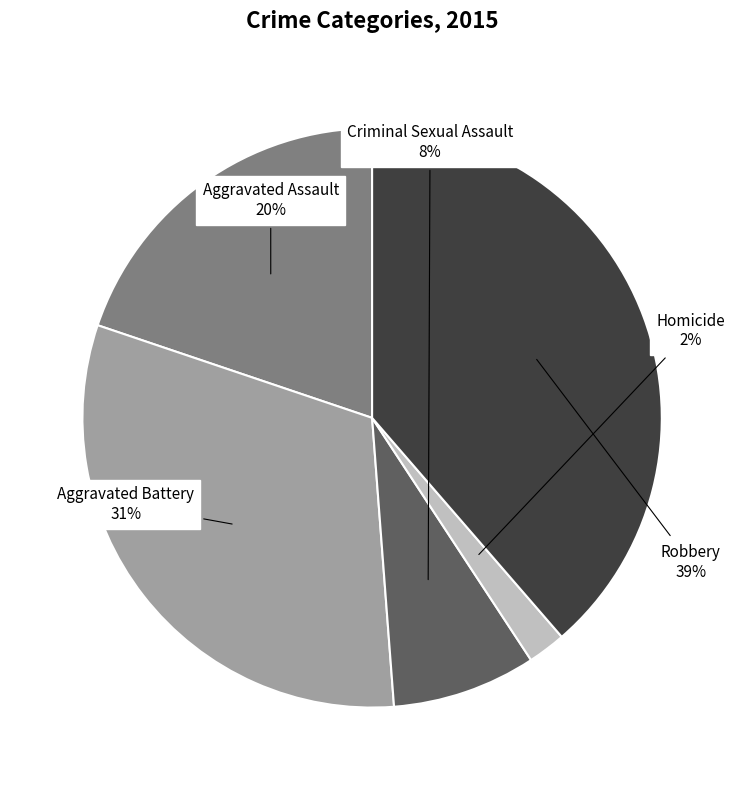

To the nearest percent, what is the combined percentage of Robbery and Criminal Sexual Assault?

47%